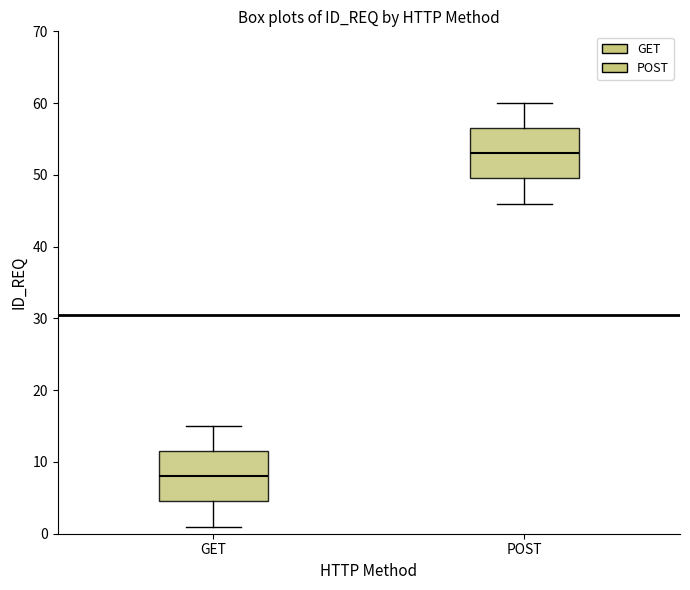

Where is the lower edge of the box for POST on the y-axis? The values are not printed on the chart, so give them approximately, as read against the axis.

50